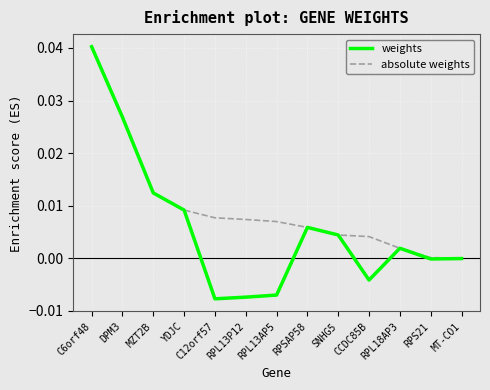

Which series has the widest spread of values?

weights